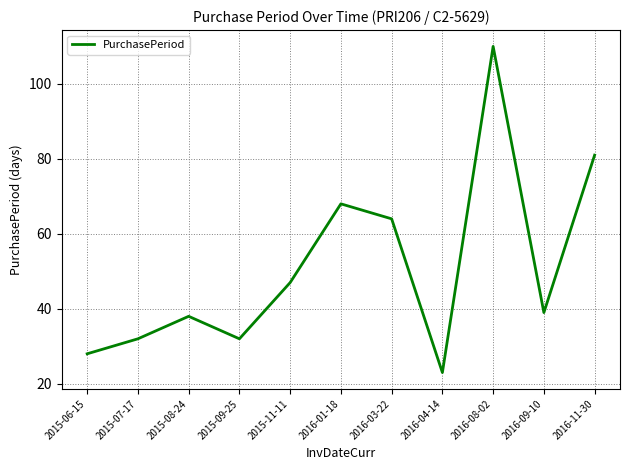

What is the difference between the values at 2015-08-24 and 2016-01-18?

30